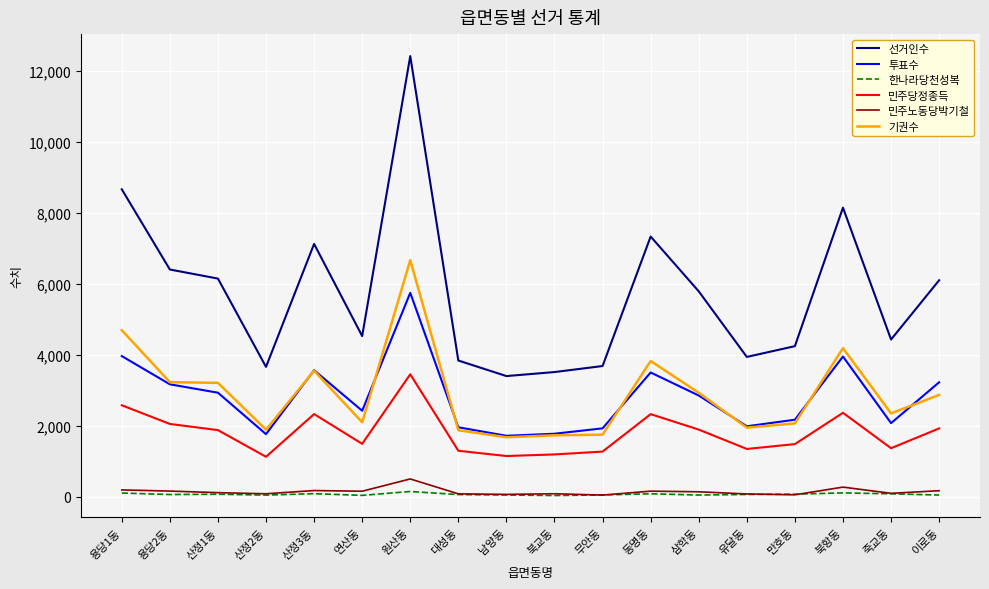

Does the chart display data point markers on the line(s)?

No